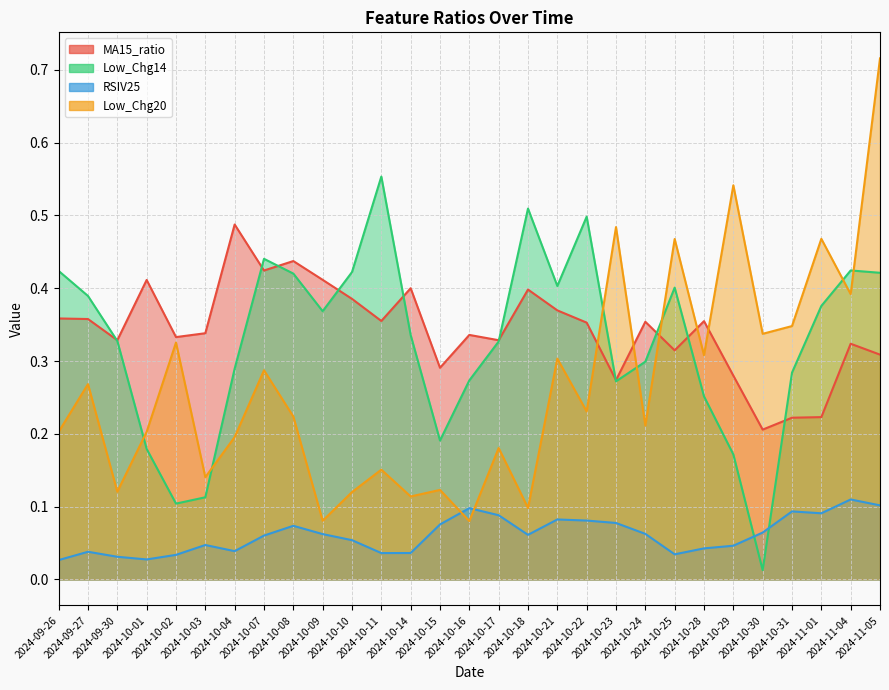

Reading left to right, what are all the values shown in this chart?

MA15_ratio: 2024-09-26=0.4	2024-09-27=0.4	2024-09-30=0.3	2024-10-01=0.4	2024-10-02=0.3	2024-10-03=0.3	2024-10-04=0.5	2024-10-07=0.4	2024-10-08=0.4	2024-10-09=0.4	2024-10-10=0.4	2024-10-11=0.4	2024-10-14=0.4	2024-10-15=0.3	2024-10-16=0.3	2024-10-17=0.3	2024-10-18=0.4	2024-10-21=0.4	2024-10-22=0.4	2024-10-23=0.3	2024-10-24=0.4	2024-10-25=0.3	2024-10-28=0.4	2024-10-29=0.3	2024-10-30=0.2	2024-10-31=0.2	2024-11-01=0.2	2024-11-04=0.3	2024-11-05=0.3
Low_Chg14: 2024-09-26=0.4	2024-09-27=0.4	2024-09-30=0.3	2024-10-01=0.2	2024-10-02=0.1	2024-10-03=0.1	2024-10-04=0.3	2024-10-07=0.4	2024-10-08=0.4	2024-10-09=0.4	2024-10-10=0.4	2024-10-11=0.6	2024-10-14=0.3	2024-10-15=0.2	2024-10-16=0.3	2024-10-17=0.3	2024-10-18=0.5	2024-10-21=0.4	2024-10-22=0.5	2024-10-23=0.3	2024-10-24=0.3	2024-10-25=0.4	2024-10-28=0.3	2024-10-29=0.2	2024-10-30=0.0	2024-10-31=0.3	2024-11-01=0.4	2024-11-04=0.4	2024-11-05=0.4
RSIV25: 2024-09-26=0.0	2024-09-27=0.0	2024-09-30=0.0	2024-10-01=0.0	2024-10-02=0.0	2024-10-03=0.0	2024-10-04=0.0	2024-10-07=0.1	2024-10-08=0.1	2024-10-09=0.1	2024-10-10=0.1	2024-10-11=0.0	2024-10-14=0.0	2024-10-15=0.1	2024-10-16=0.1	2024-10-17=0.1	2024-10-18=0.1	2024-10-21=0.1	2024-10-22=0.1	2024-10-23=0.1	2024-10-24=0.1	2024-10-25=0.0	2024-10-28=0.0	2024-10-29=0.0	2024-10-30=0.1	2024-10-31=0.1	2024-11-01=0.1	2024-11-04=0.1	2024-11-05=0.1
Low_Chg20: 2024-09-26=0.2	2024-09-27=0.3	2024-09-30=0.1	2024-10-01=0.2	2024-10-02=0.3	2024-10-03=0.1	2024-10-04=0.2	2024-10-07=0.3	2024-10-08=0.2	2024-10-09=0.1	2024-10-10=0.1	2024-10-11=0.2	2024-10-14=0.1	2024-10-15=0.1	2024-10-16=0.1	2024-10-17=0.2	2024-10-18=0.1	2024-10-21=0.3	2024-10-22=0.2	2024-10-23=0.5	2024-10-24=0.2	2024-10-25=0.5	2024-10-28=0.3	2024-10-29=0.5	2024-10-30=0.3	2024-10-31=0.3	2024-11-01=0.5	2024-11-04=0.4	2024-11-05=0.7